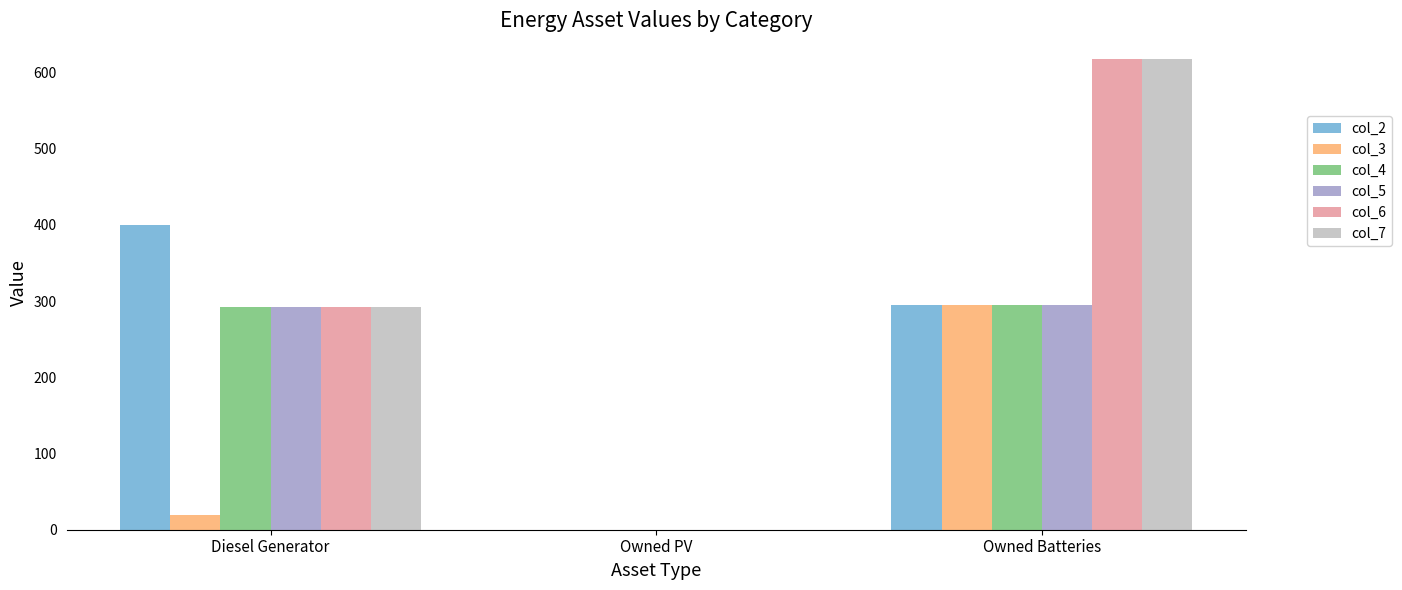

Is the value of col_2 at Diesel Generator greater than the value of col_4 at Owned Batteries?

Yes